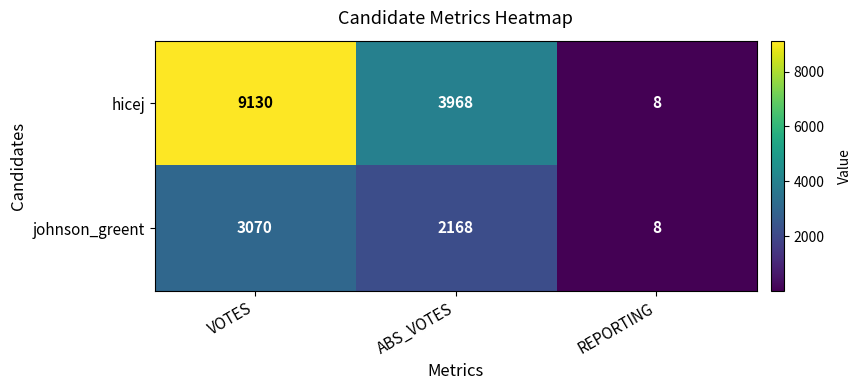

Which series has the largest total across all categories?

hicej